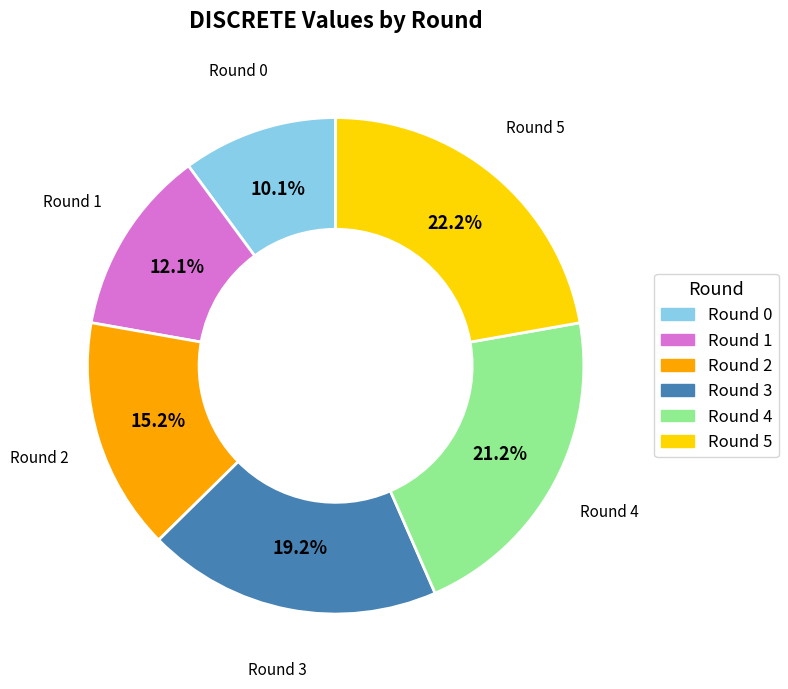

Is there any slice that represents more than half of the pie?

No